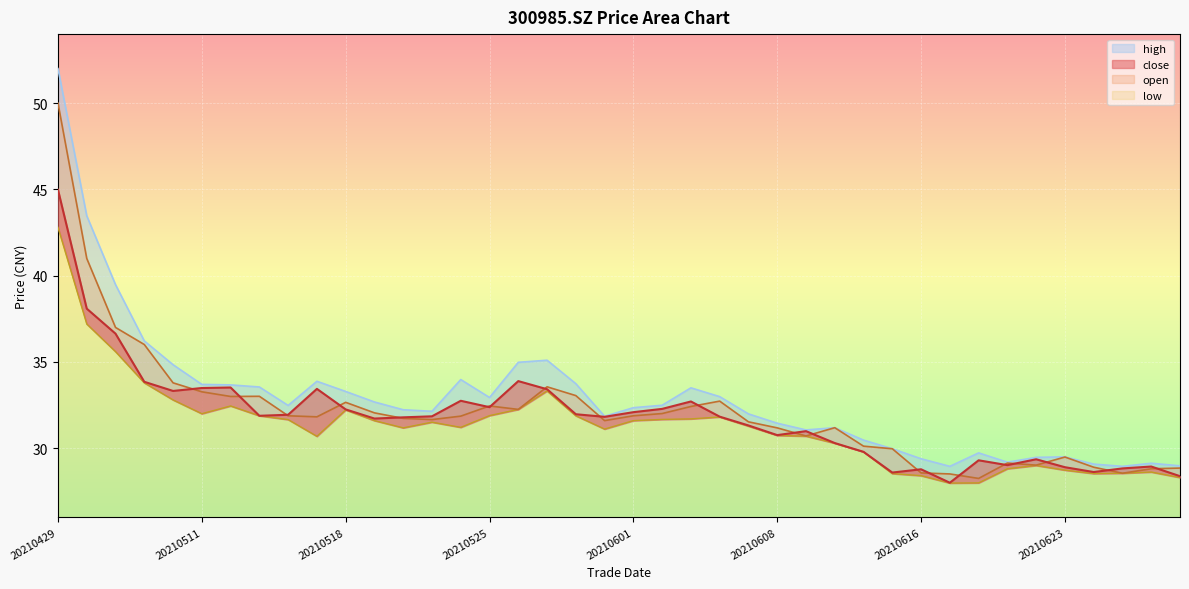

True or false: close and high intersect in this chart.

False